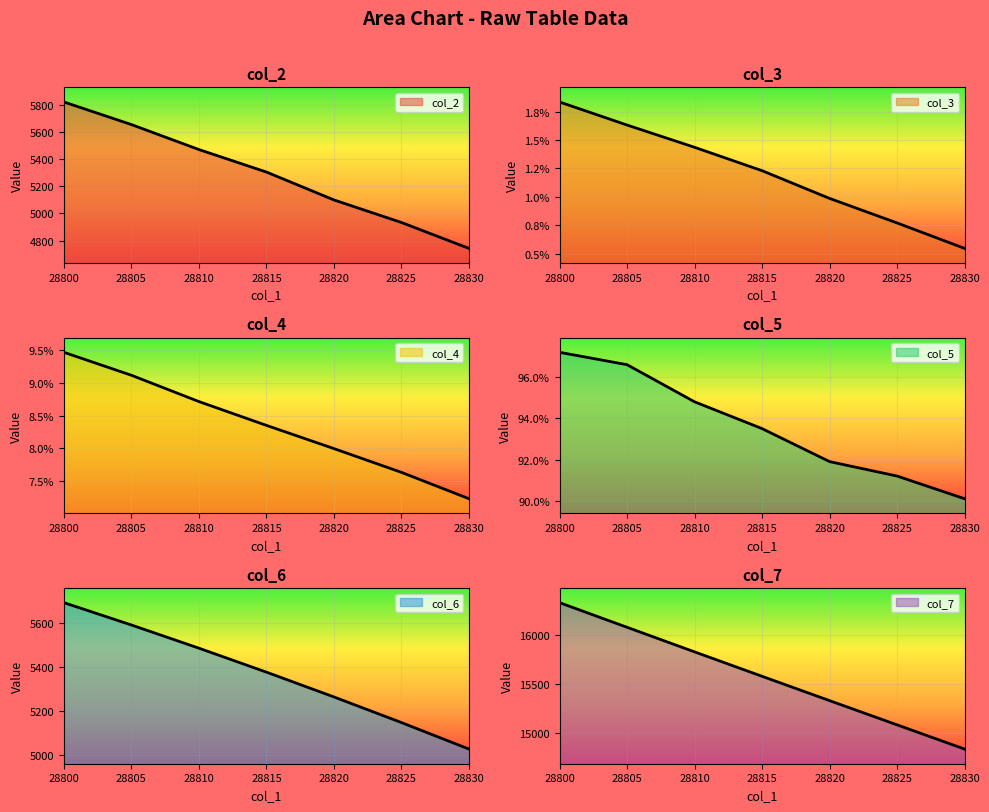

True or false: col_7 has a value of 5052.4 at 28815.

False